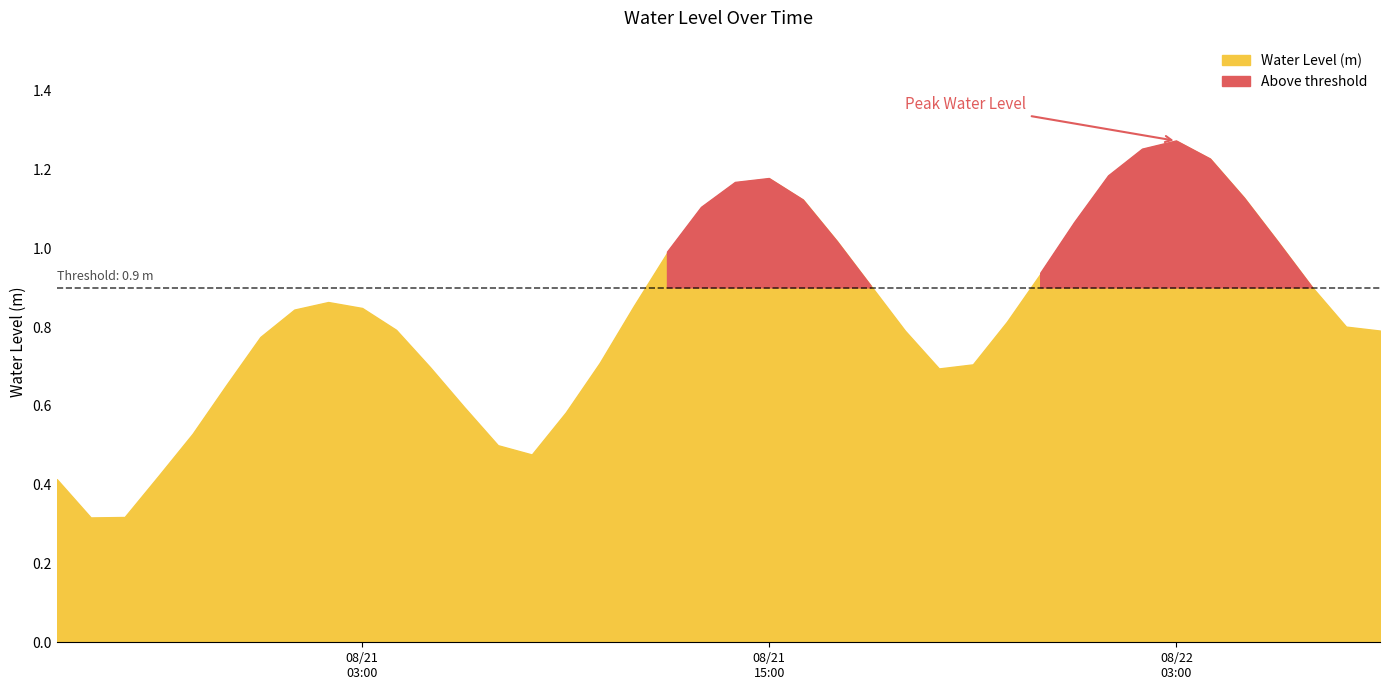

Count the number of categories in the chart.

40